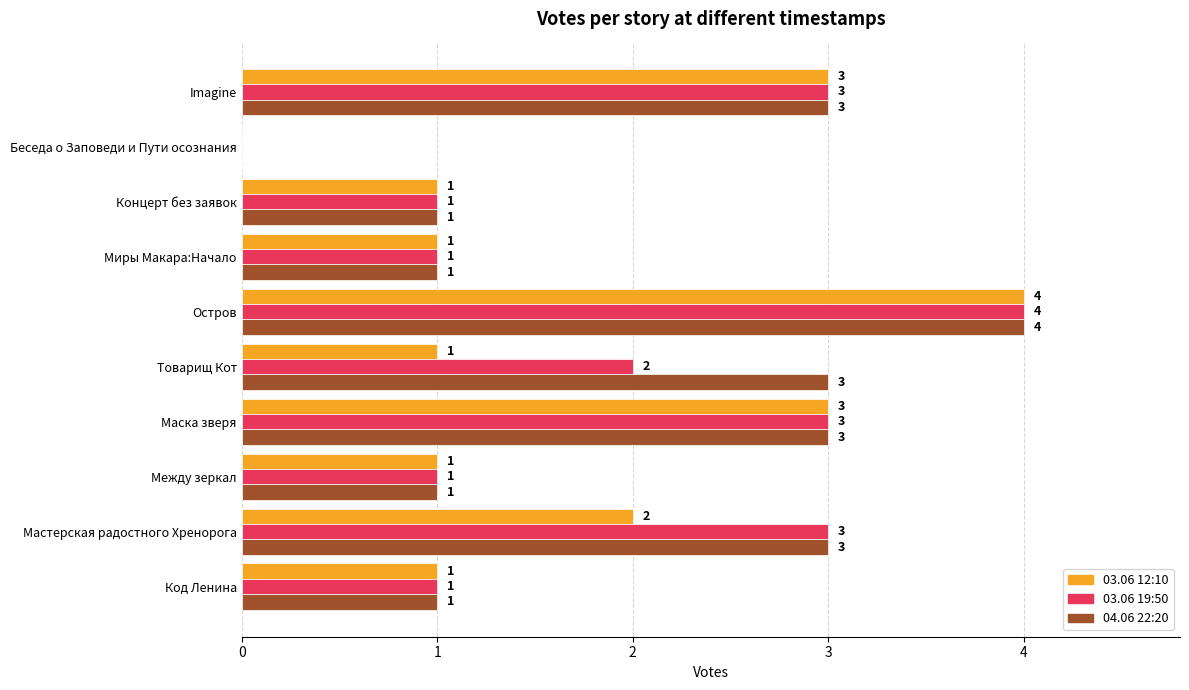

How many 03.06 19:50 values are between 1 and 3?

8